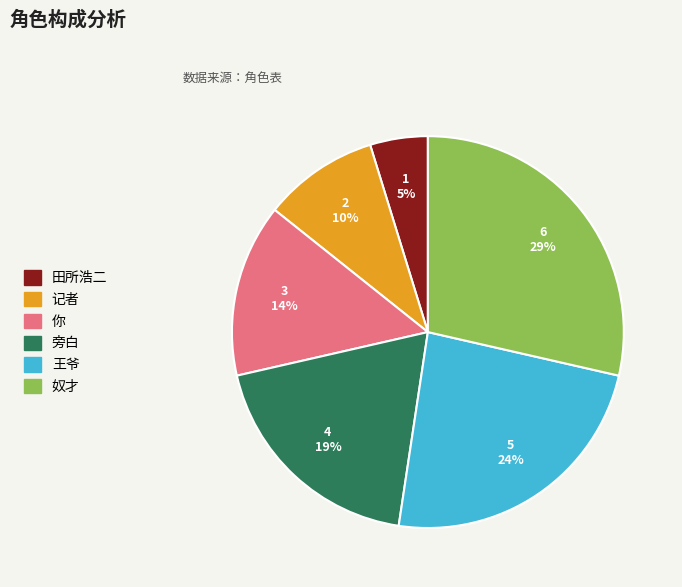

Rank the categories by value from lowest to highest.

田所浩二, 记者, 你, 旁白, 王爷, 奴才